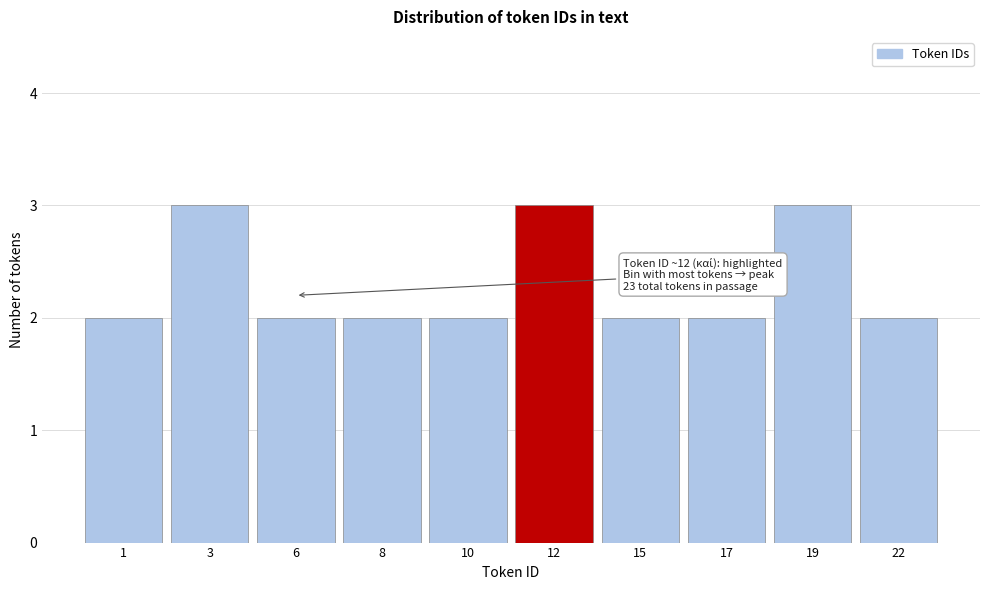

Reading right to left, list all the values displayed in this chart.

22=2	19=3	17=2	15=2	12=3	10=2	8=2	6=2	3=3	1=2